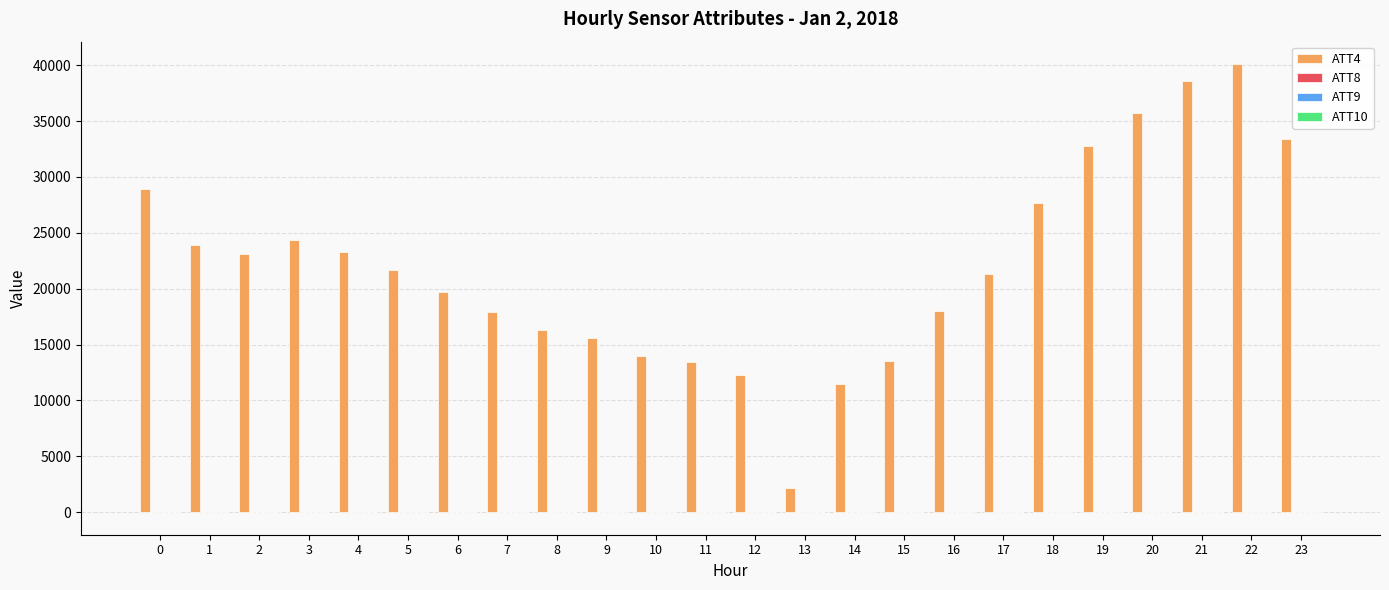

True or false: ATT4 has a value of 23100.0 at 2.

True